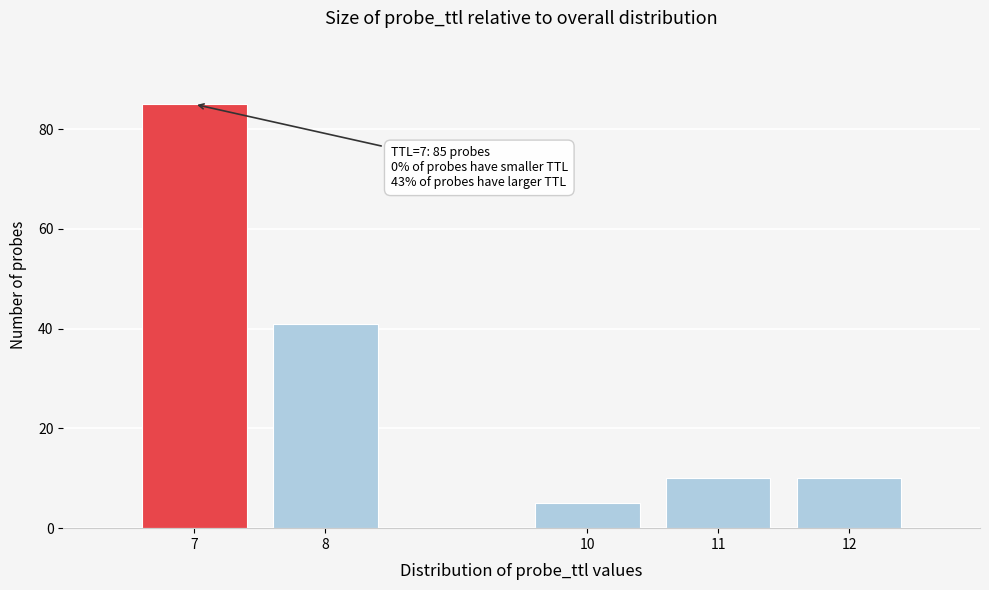

Reading left to right, extract all data points from this chart.

7=85	8=41	10=5	11=10	12=10